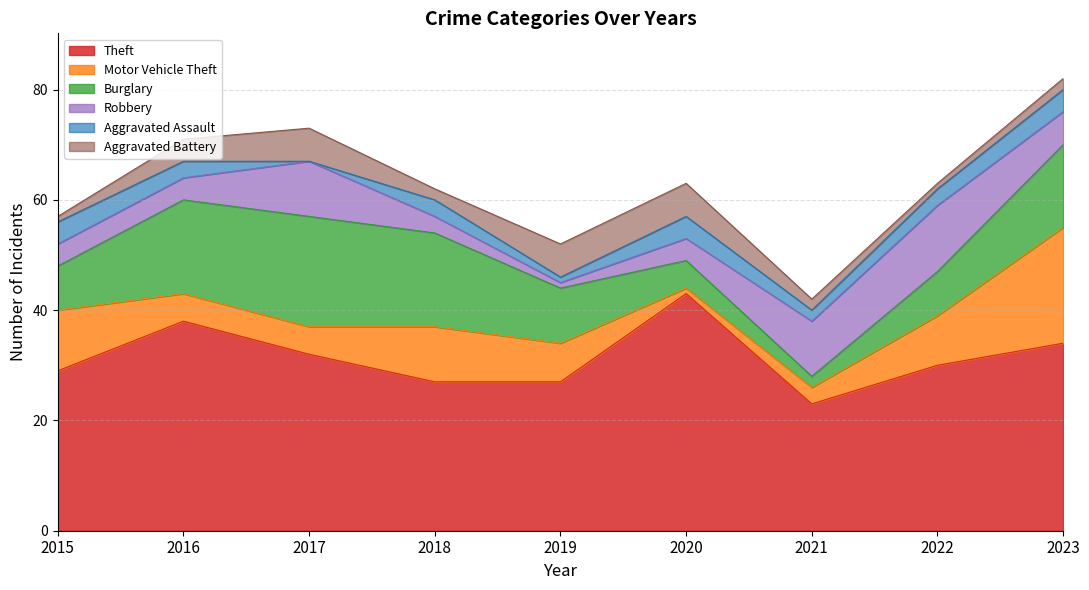

At which category does Theft reach its first local valley?

2021